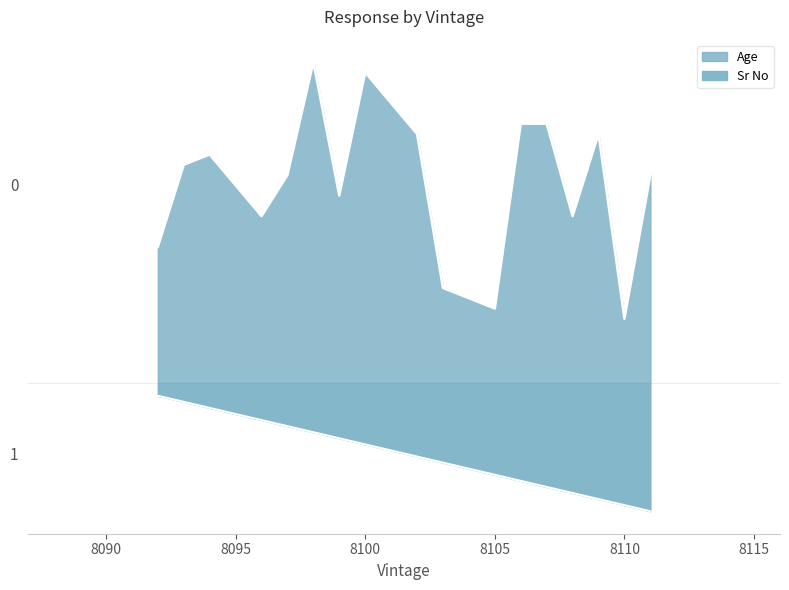

True or false: Age and Sr No cross at least once.

False